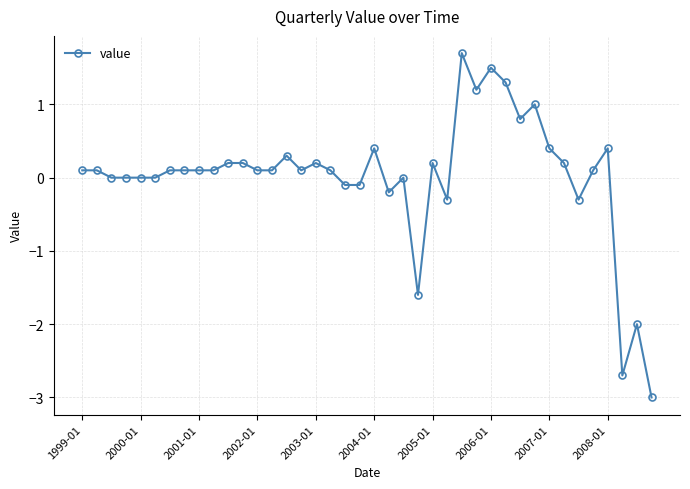

What is the value of the 37th point from the left?

0.4